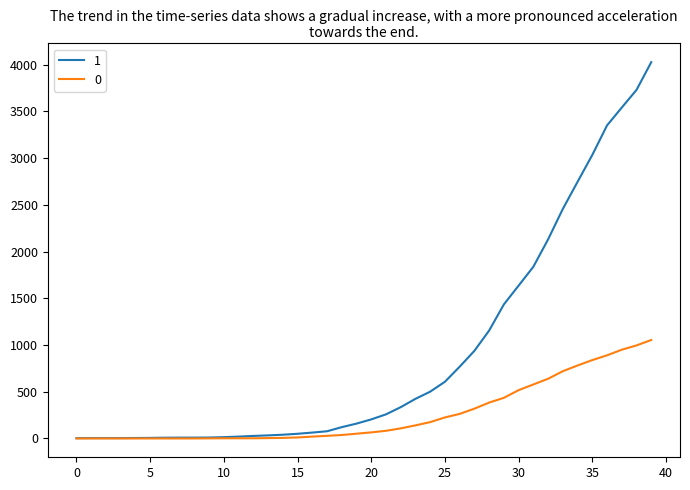

What is the greatest value displayed?

4028